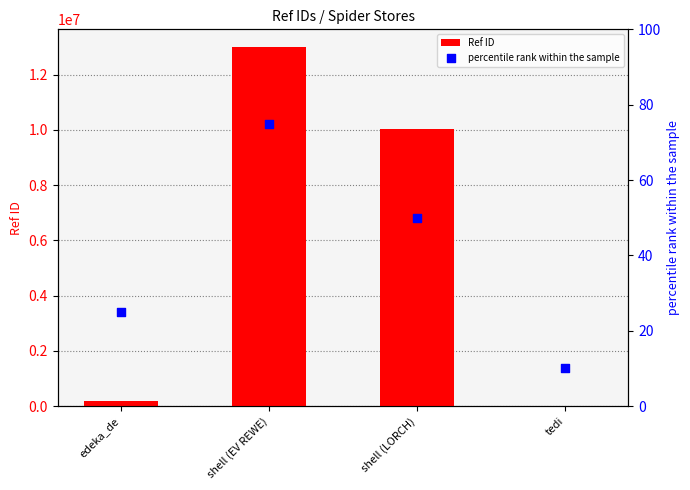

Which series contains the lowest Y value?

percentile rank within the sample